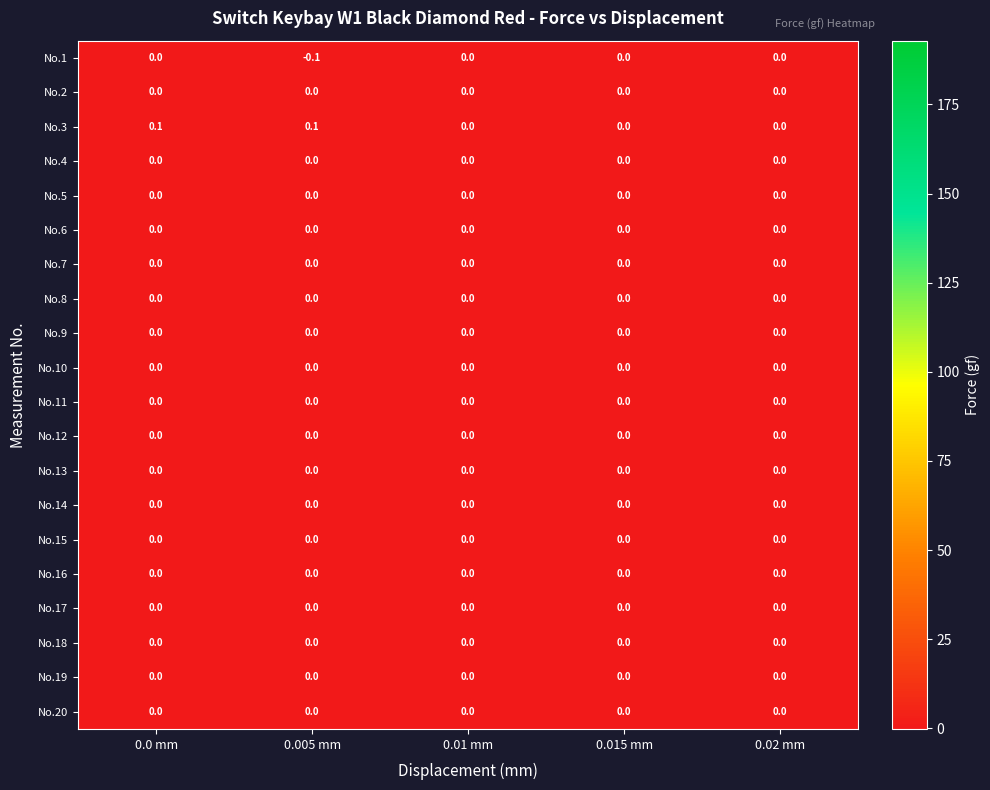

Which series has the largest total across all categories?

No.3